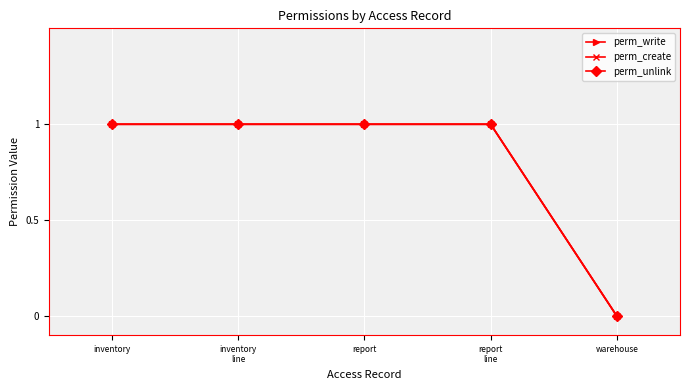

Does the chart have visible grid lines?

Yes